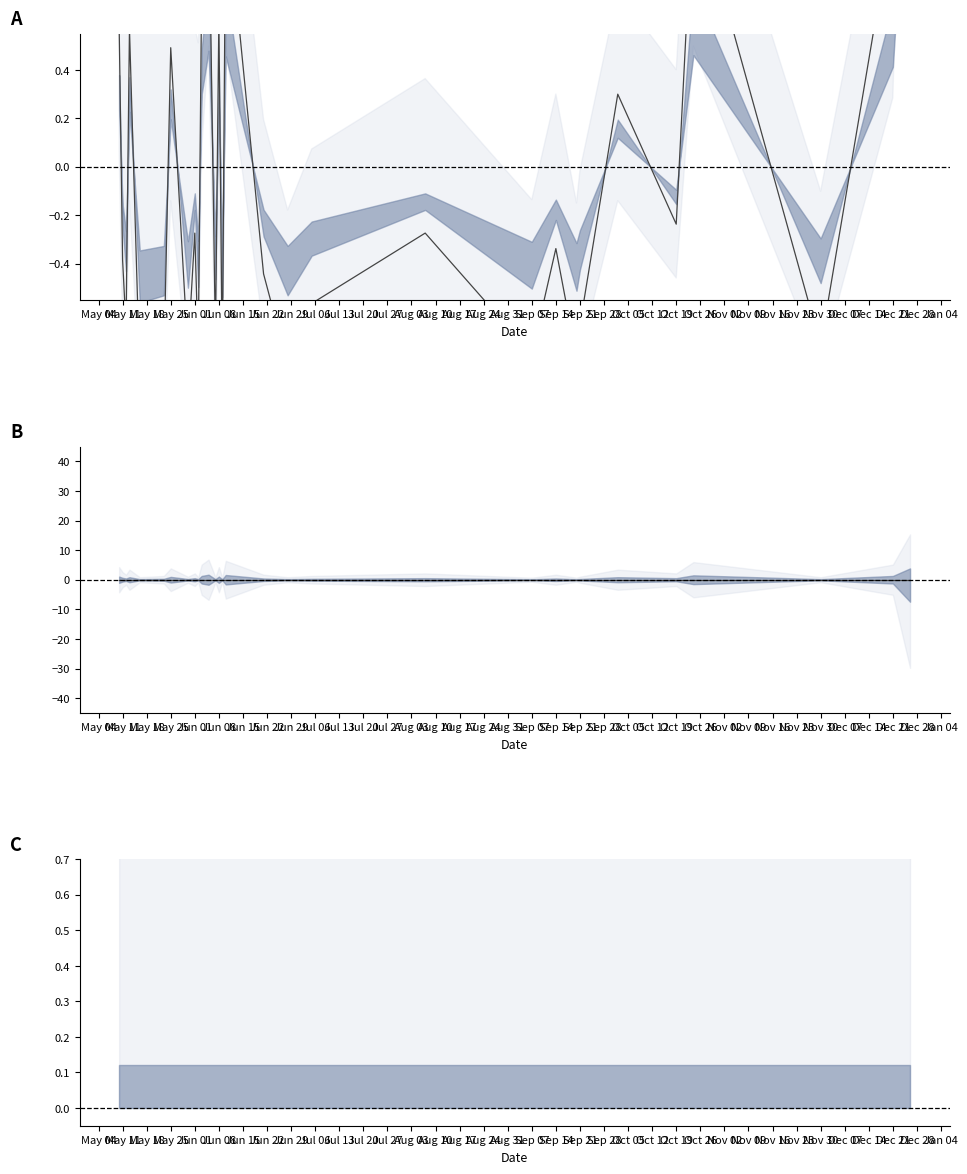

How many intersections are there between Price (normalised) and MinPrice diff?

16